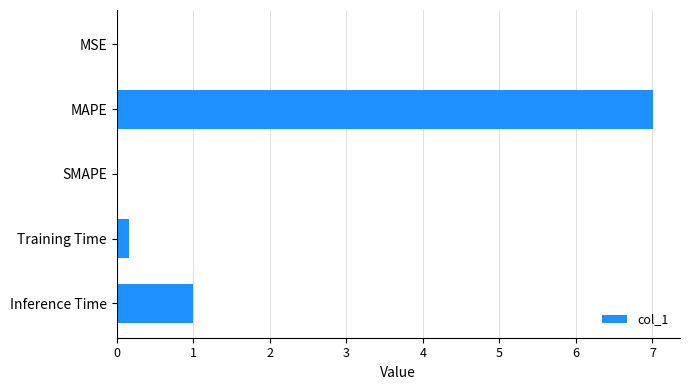

What is the sum of the values at Inference Time and MAPE?

8.0